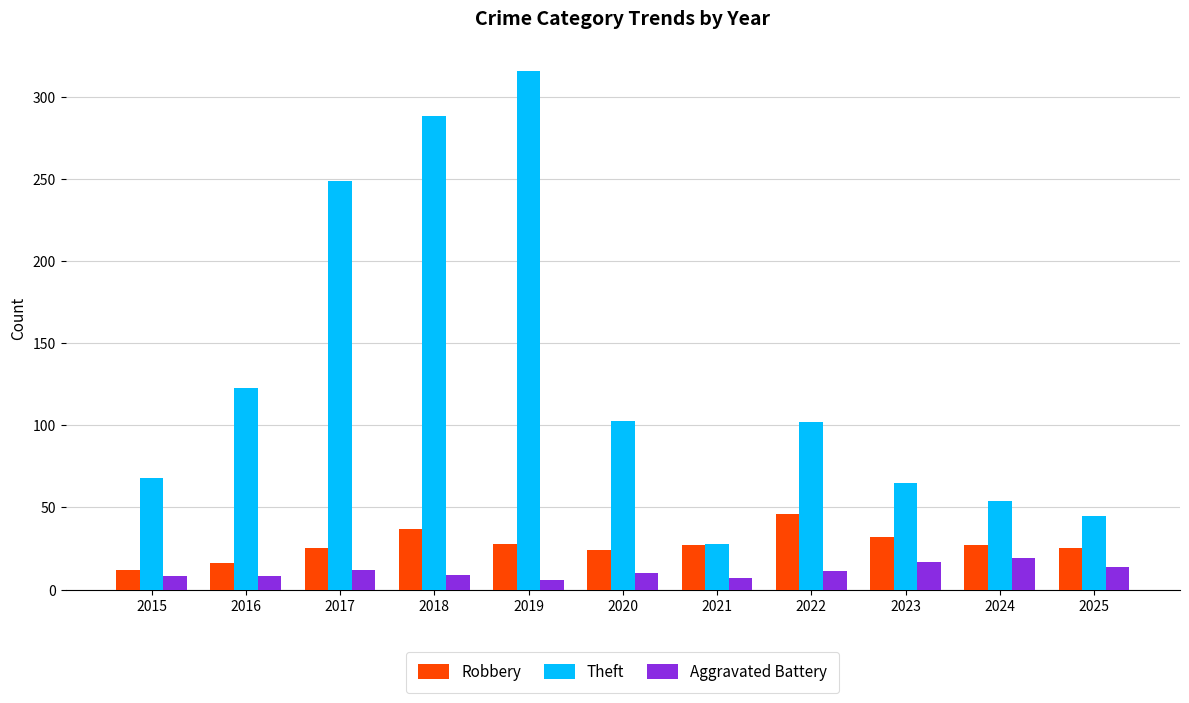

What is the sum of all Aggravated Battery values?

121